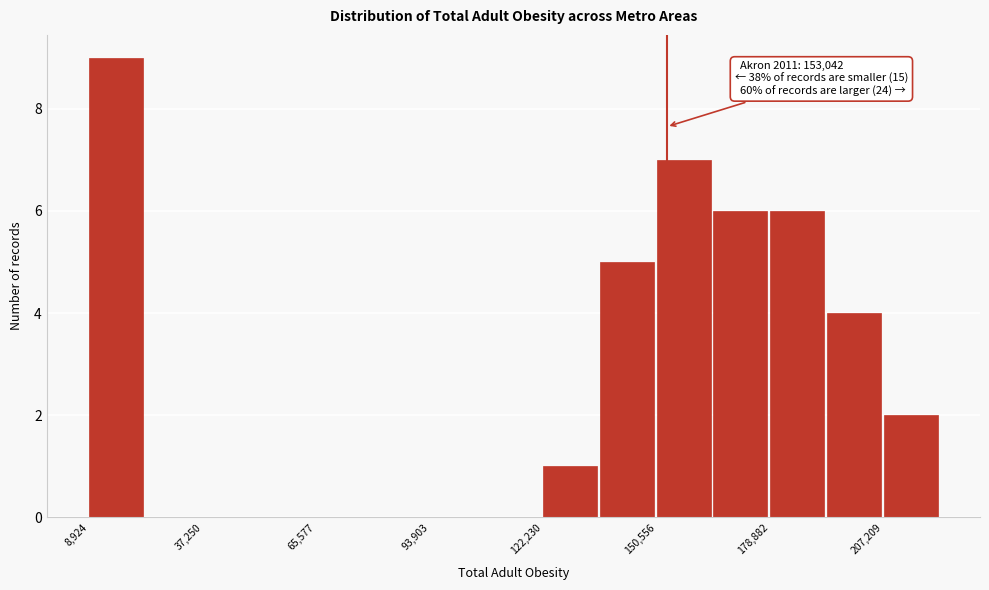

Around what value on the x-axis is the tallest bar? Give the approximate position of its centre, as read against the axis.

15000